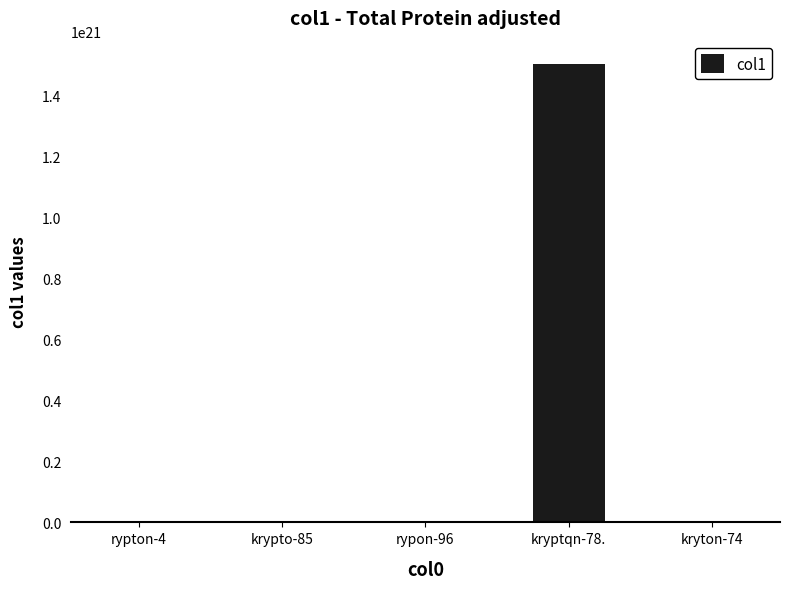

Which has a higher value, krypto-85 or kryptqn-78.?

kryptqn-78.